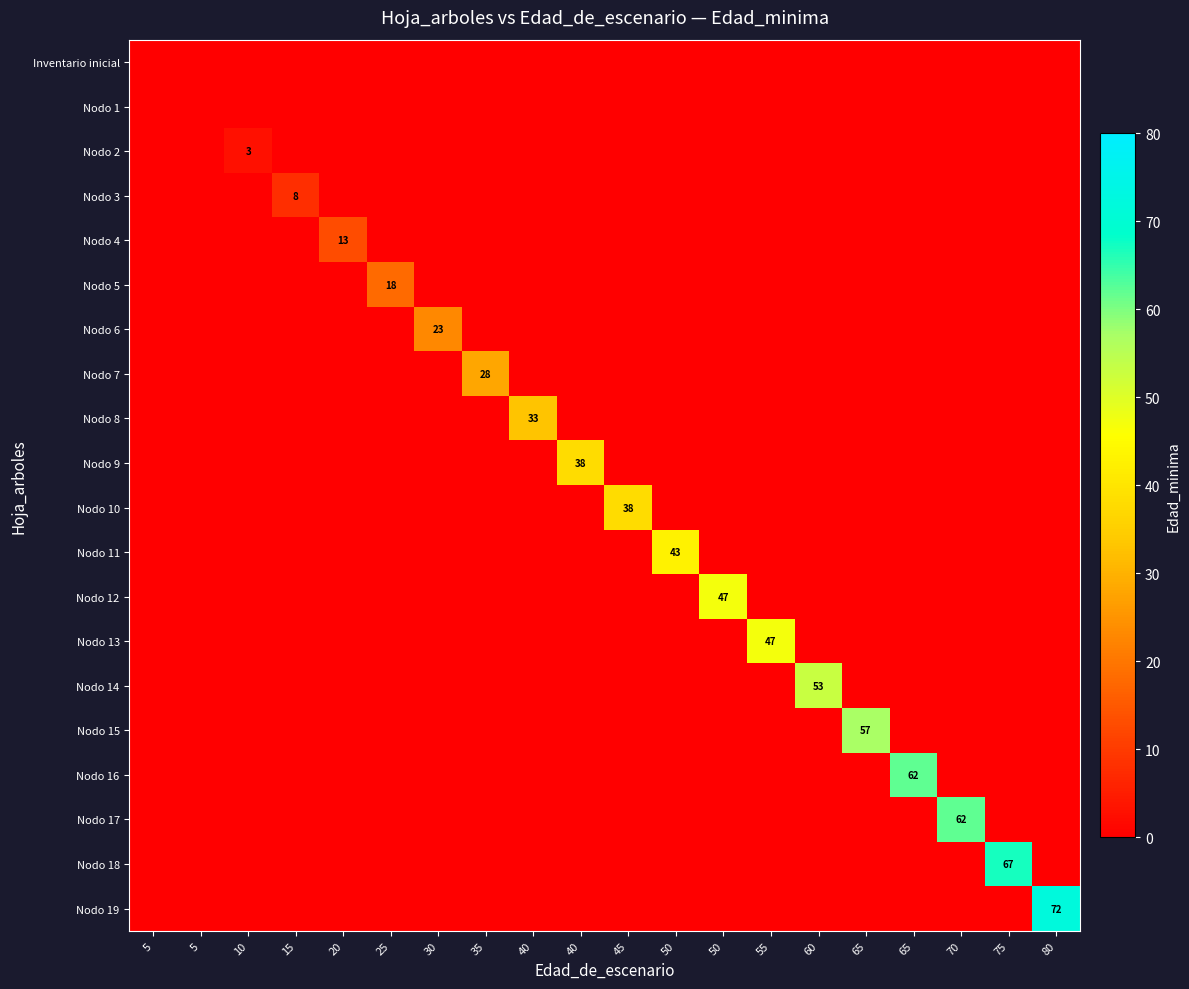

True or false: Nodo 19 has a value of 0 at 25.

True